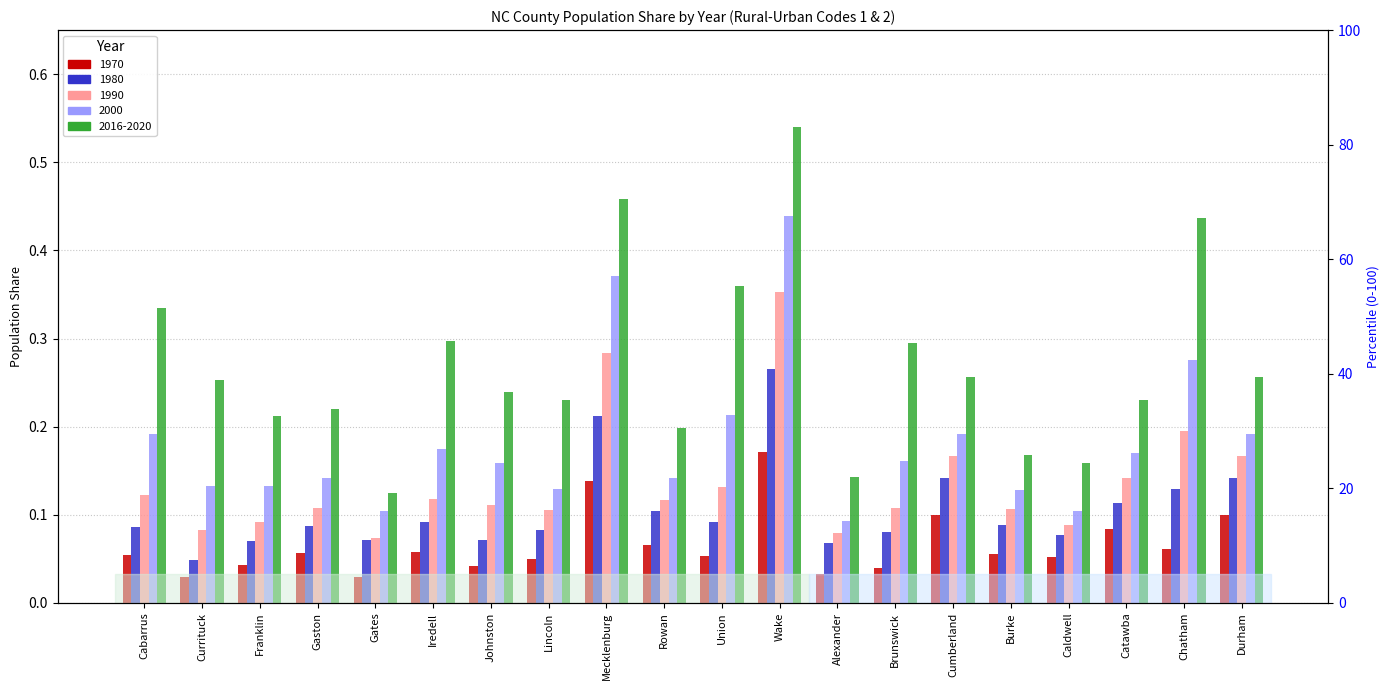

Rank the series by their average value, from lowest to highest.

1970, 1980, 1990, 2000, 2016-2020